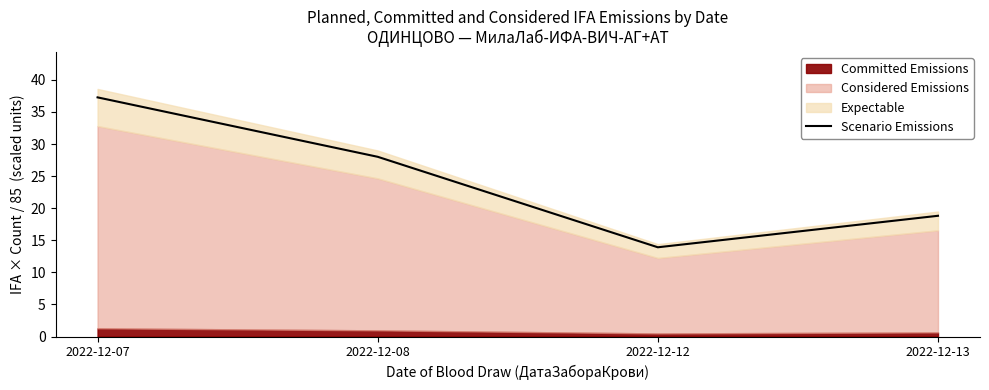

The chart shows a value of 13.9 at 2022-12-12. True or false?

True